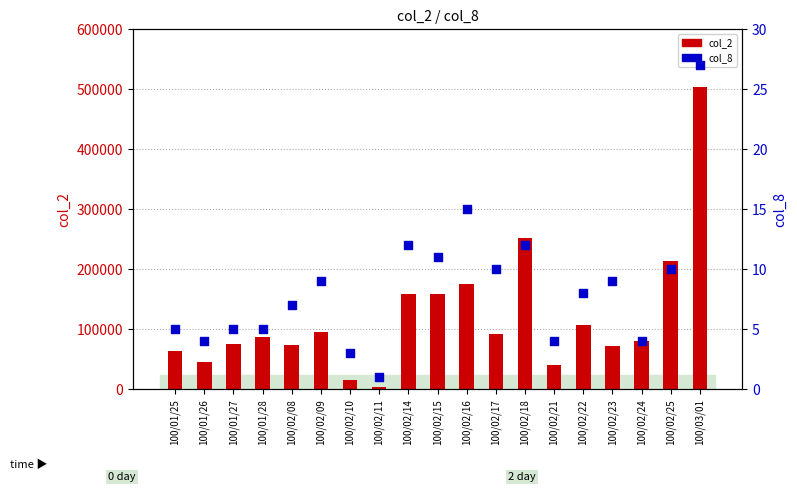

What are all the series names shown in the legend?

col_2, col_8